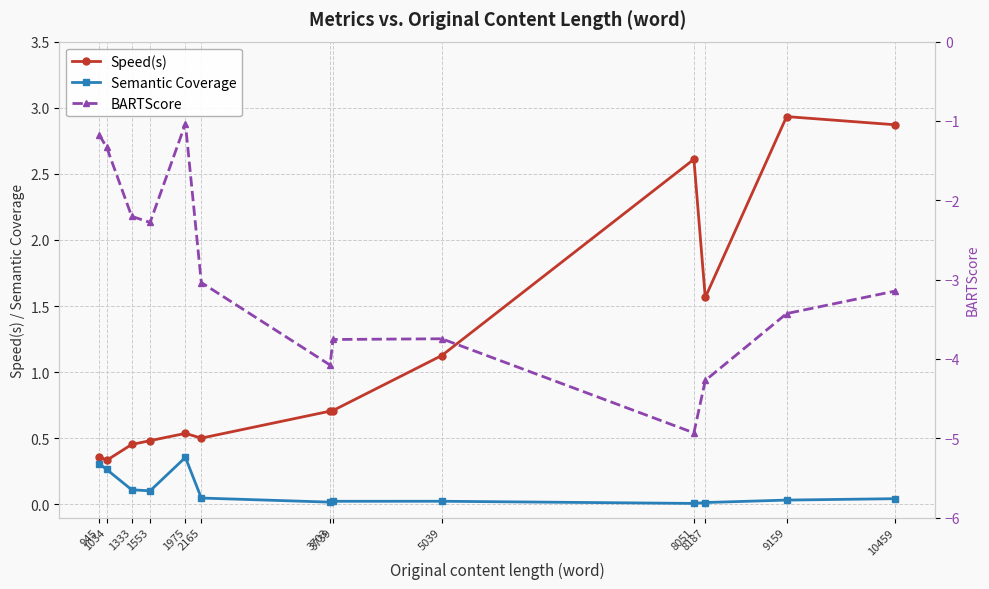

True or false: Semantic Coverage and Speed(s) intersect in this chart.

False